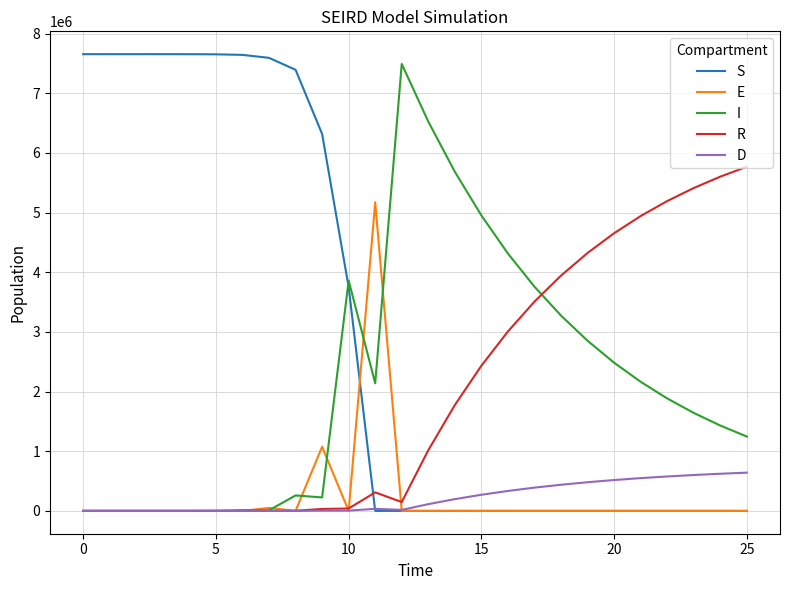

Is this an area chart (filled region under the line)?

No